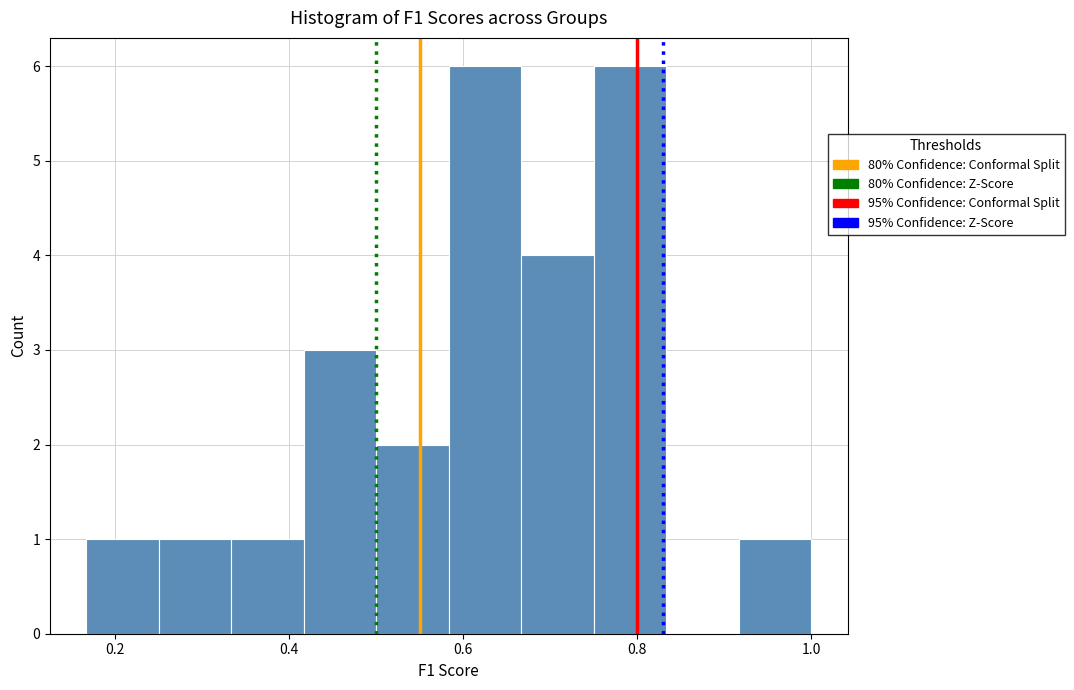

How tall is the bar that spans 0.26 to 0.34 on the x-axis? Neither the bar edges nor the heights are printed on the chart, so give them approximately, as read against the axes.

1